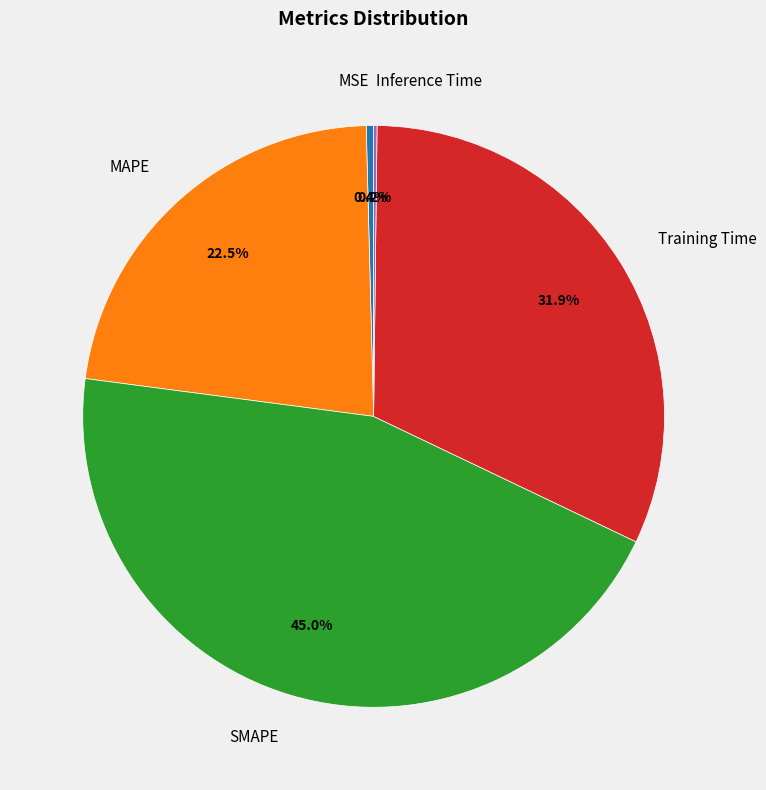

Is it true that Training Time is 44% of the pie?

False